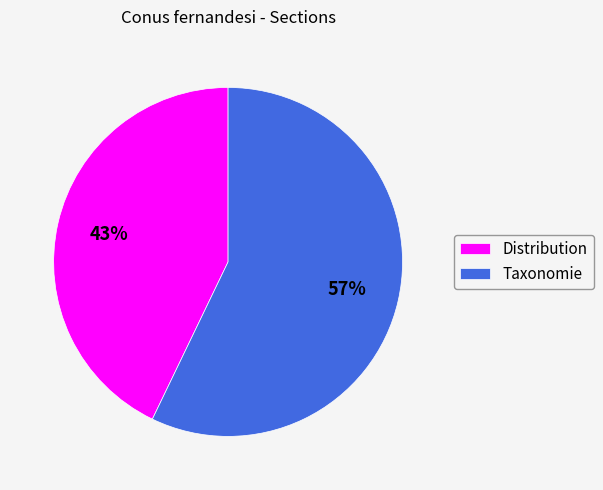

Which category accounts for the majority?

Taxonomie